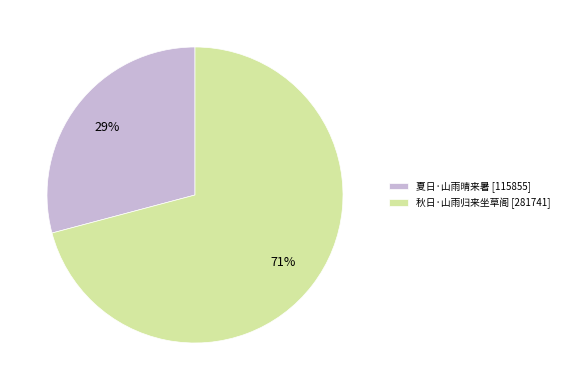

Rank the categories by value from lowest to highest.

夏日·山雨晴来暑, 秋日·山雨归来坐草阁